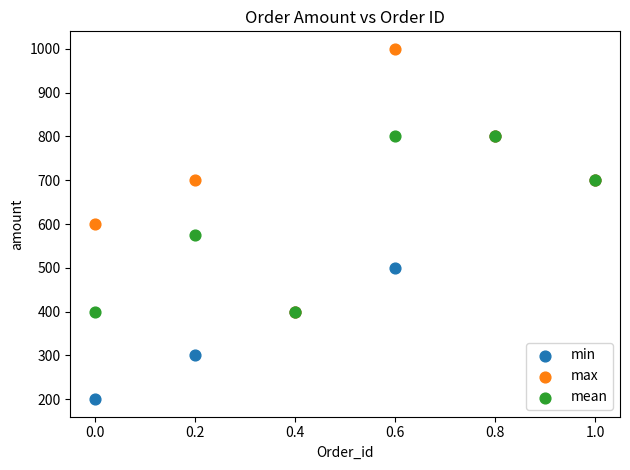

Which series reaches the minimum Y coordinate?

min